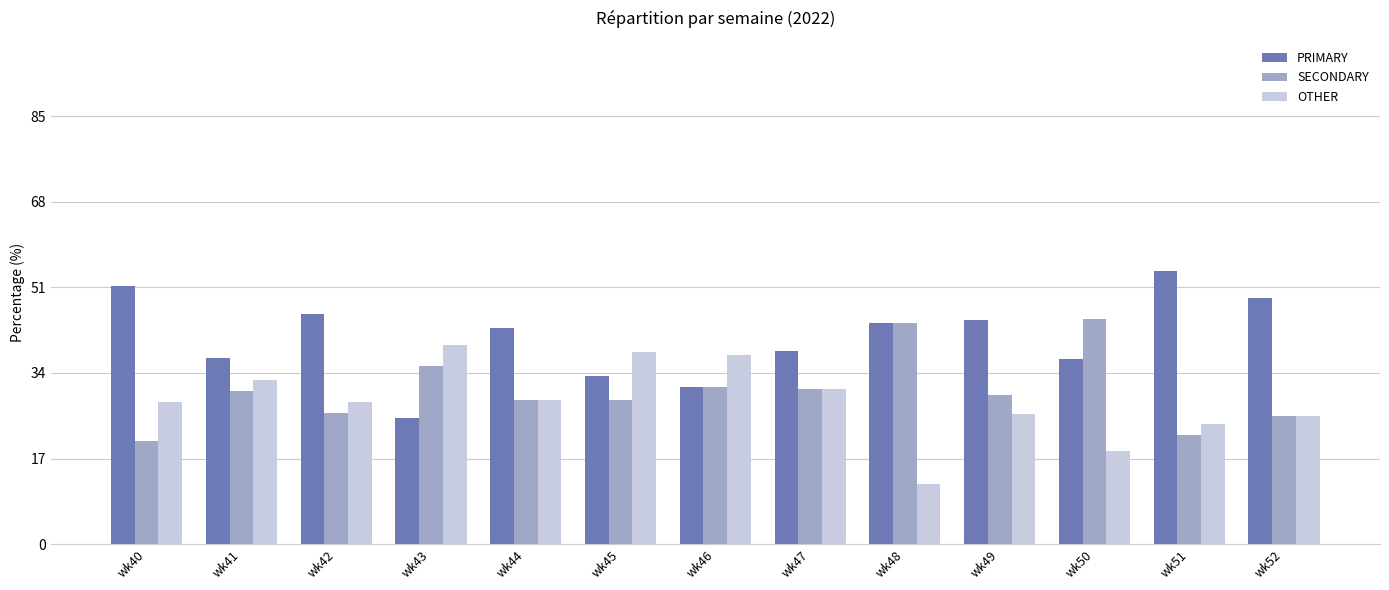

Which label corresponds to the largest value in the chart?

wk51